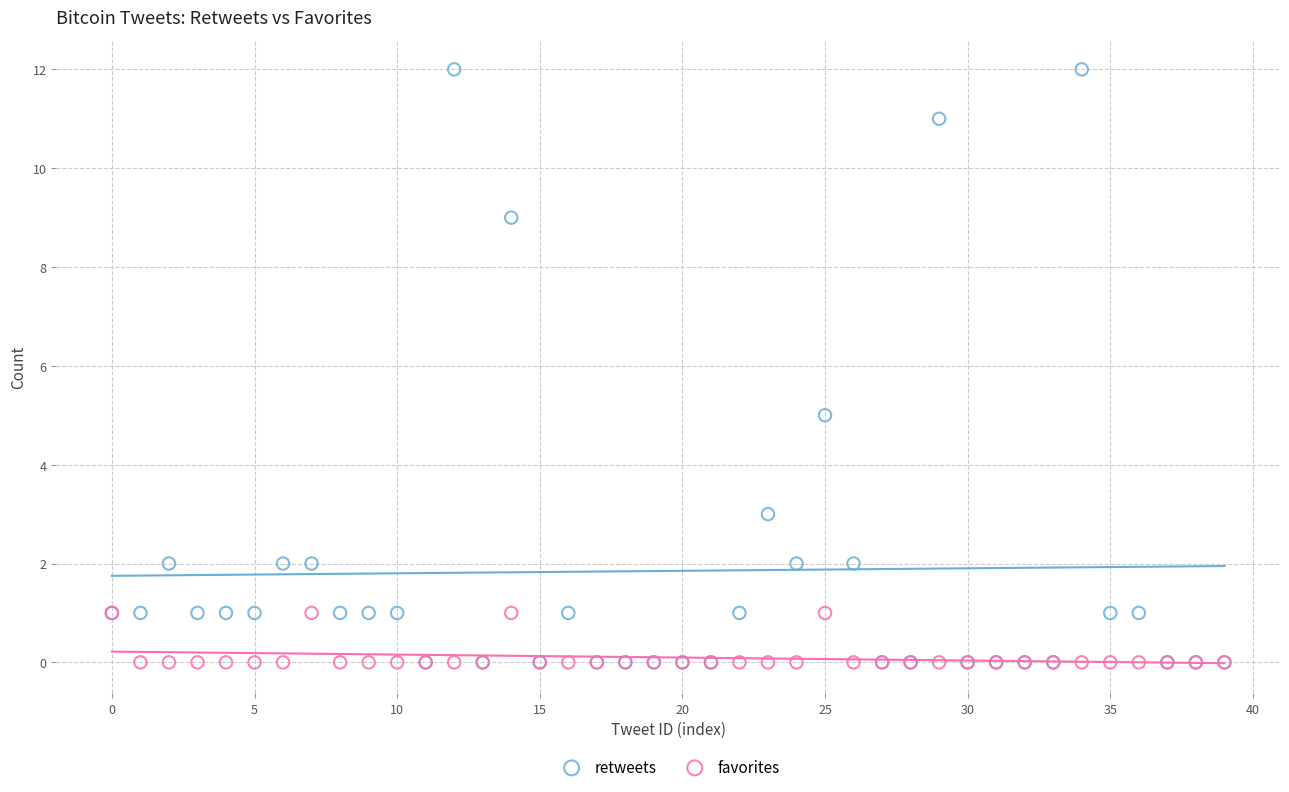

In the retweets series, what Y value is closest to 6?

5